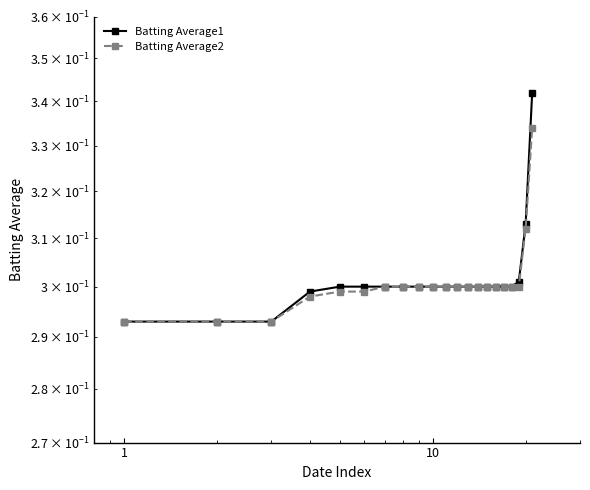

True or false: Batting Average2 and Batting Average1 intersect in this chart.

False